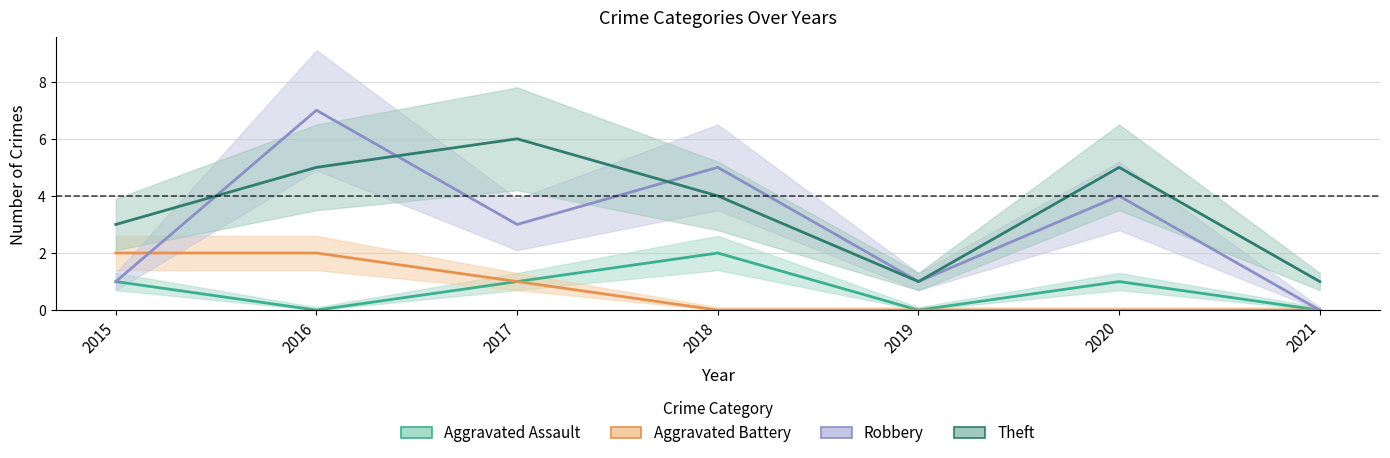

The value of Theft at 2017 is 2. True or false?

False